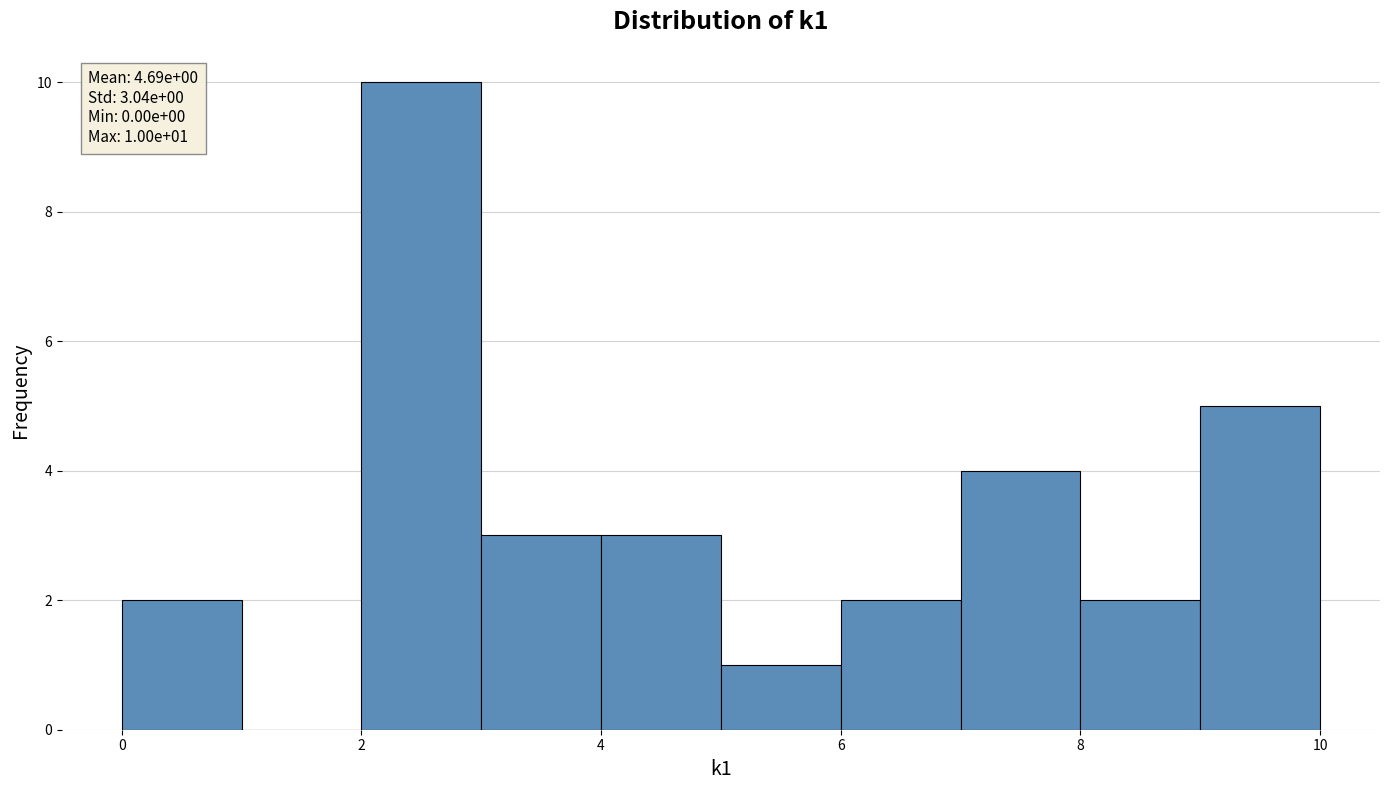

Over which range of the x-axis is the bar tallest?

2 to 3